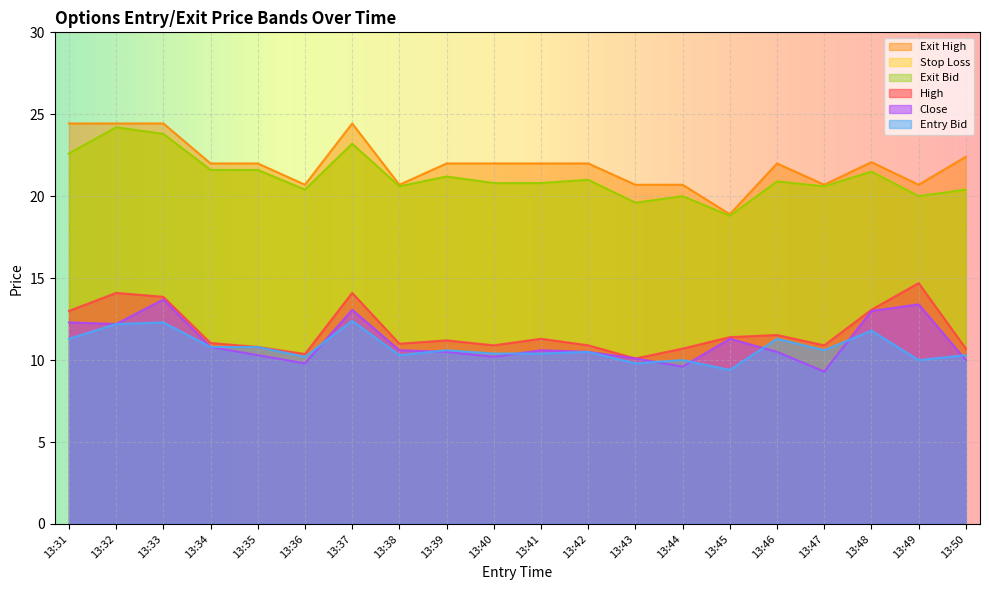

Rank the series by their maximum value, from highest to lowest.

exit_high, sl, exit_bid, high, close, entry_bid